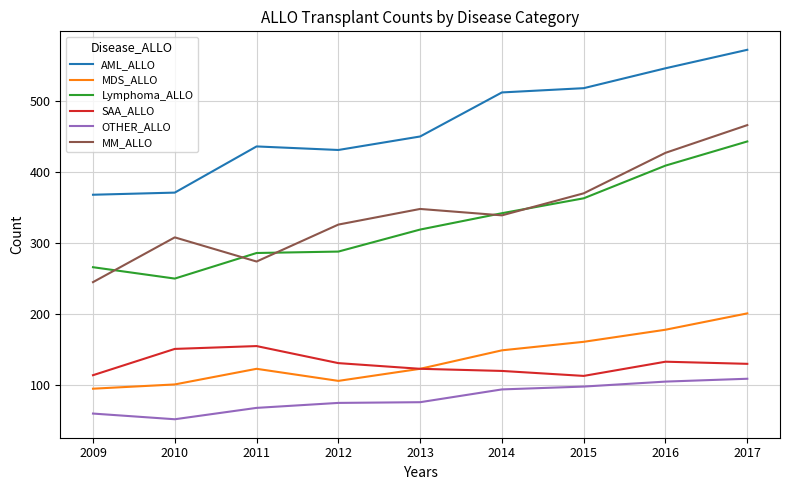

Which series has the widest spread of values?

MM_ALLO